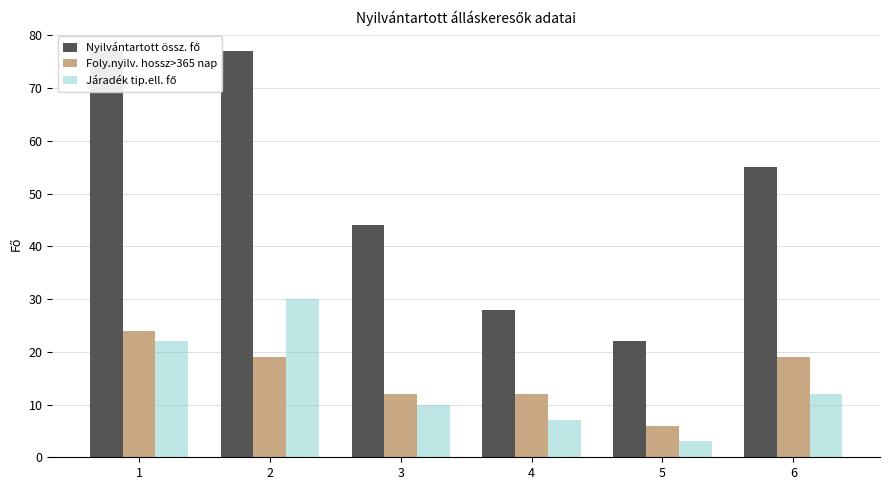

At which category is the sum across all series the highest?

2